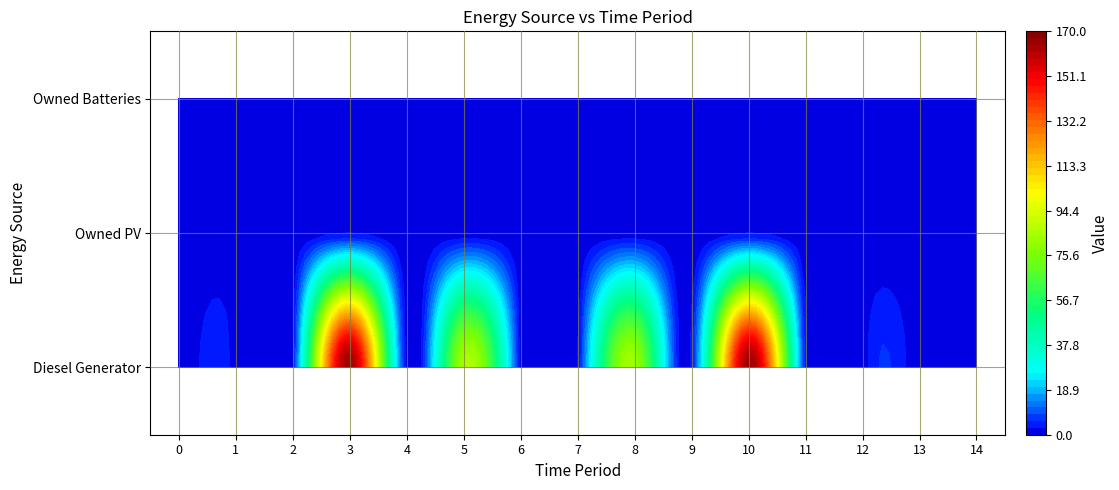

At which category is the sum across all series the highest?

3